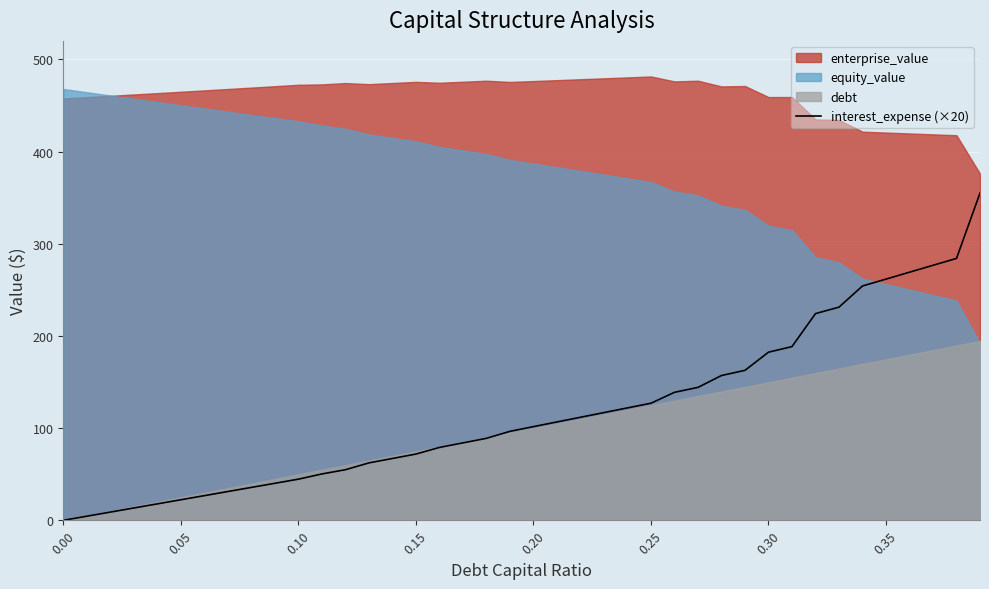

The value of interest_expense (×20) at 0.35 is 399.1. True or false?

False